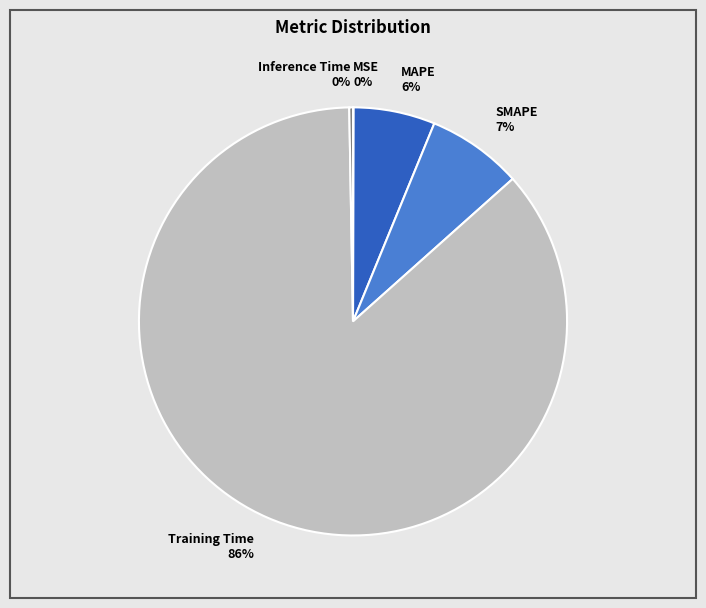

Which category has the biggest portion of the pie?

Training Time